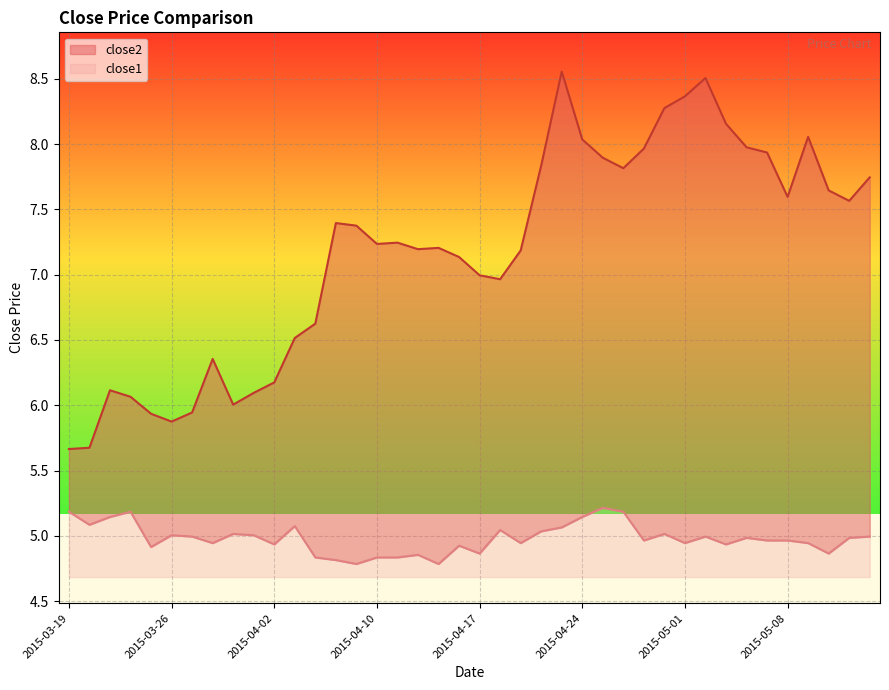

List the labels in order of close1 value, smallest first.

2015-04-09, 2015-04-15, 2015-04-08, 2015-04-07, 2015-04-10, 2015-04-13, 2015-04-14, 2015-04-17, 2015-05-12, 2015-03-25, 2015-04-16, 2015-04-02, 2015-05-05, 2015-03-30, 2015-04-21, 2015-05-01, 2015-05-11, 2015-04-29, 2015-05-07, 2015-05-08, 2015-05-06, 2015-05-13, 2015-03-27, 2015-05-04, 2015-05-14, 2015-03-26, 2015-04-01, 2015-03-31, 2015-04-30, 2015-04-22, 2015-04-20, 2015-04-23, 2015-04-06, 2015-03-20, 2015-03-23, 2015-04-24, 2015-03-19, 2015-03-24, 2015-04-28, 2015-04-27